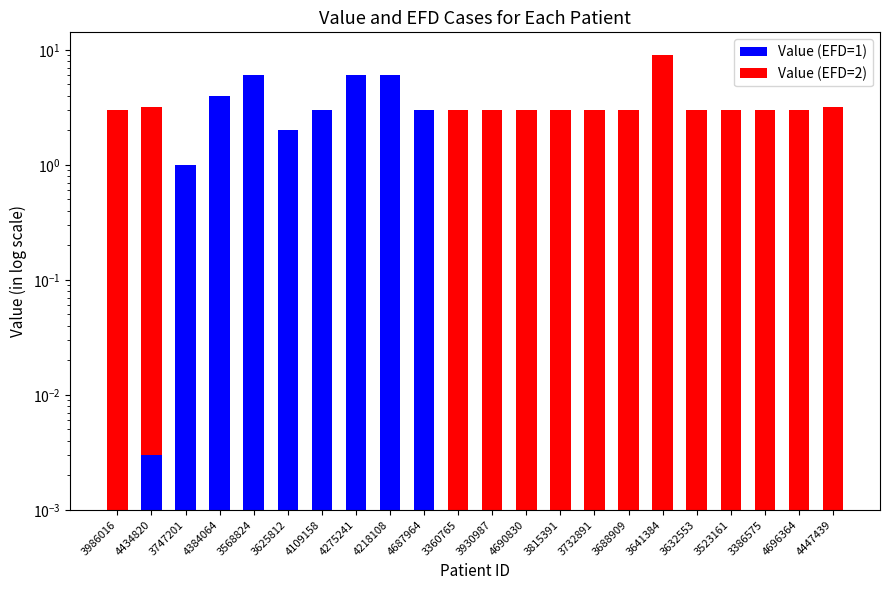

At which label is Value (EFD=2) closest to 4?

4447439